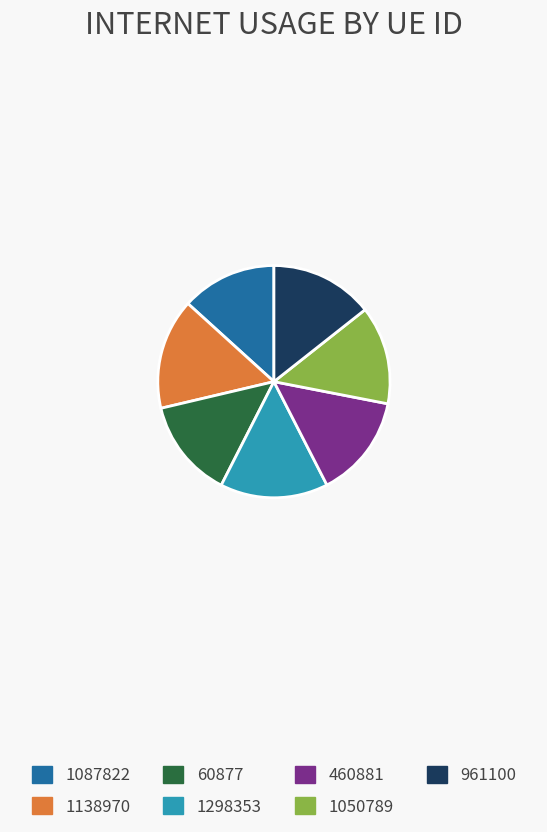

The 1050789 slice represents 14% of the pie. True or false?

True